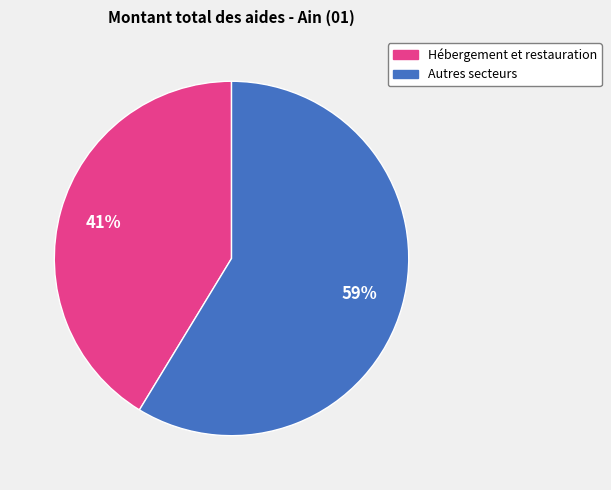

Does any single category account for the majority?

Yes